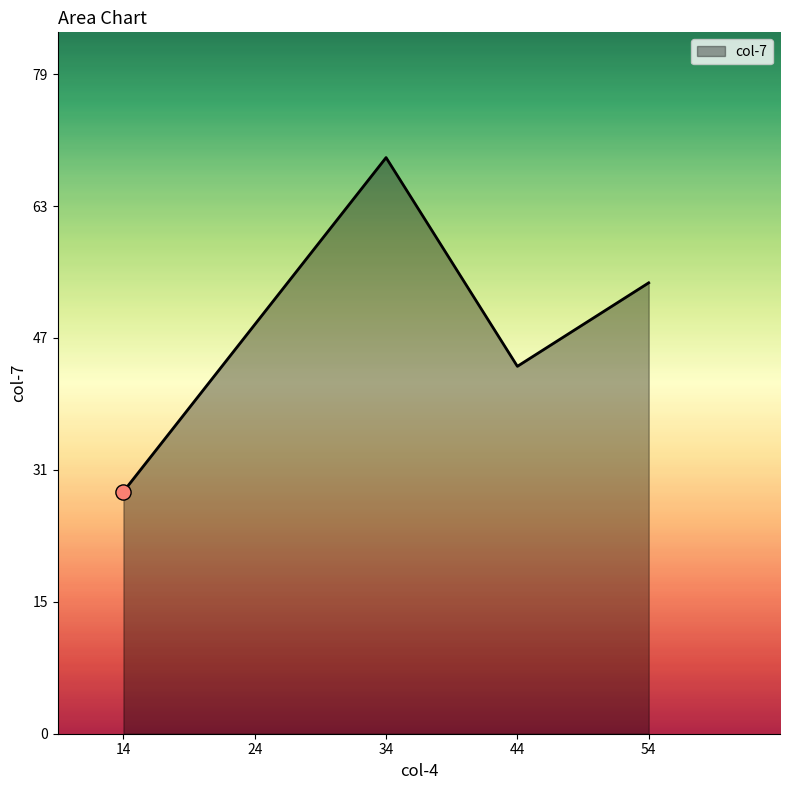

Which has a higher value, 34 or 44?

34